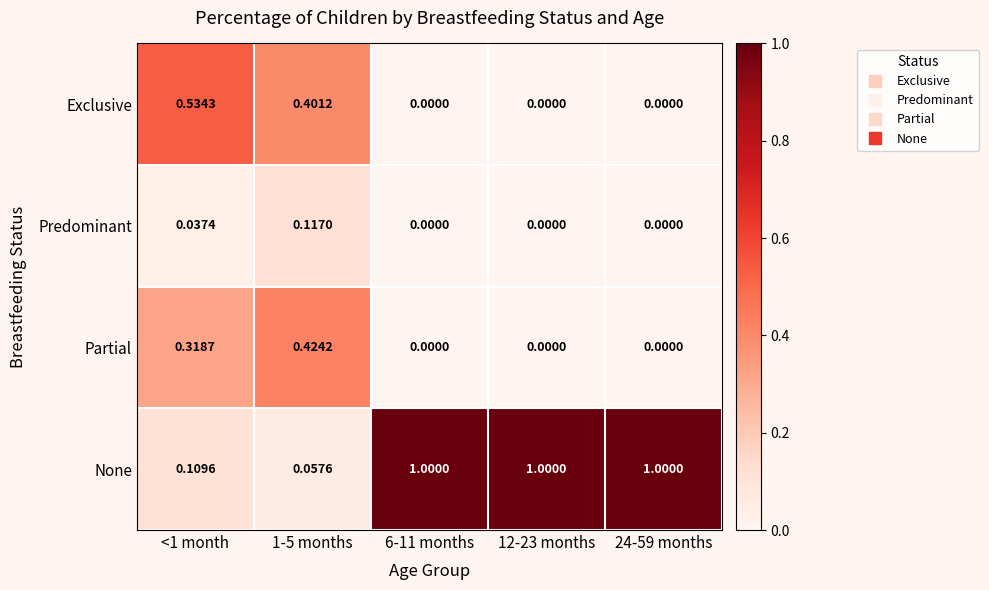

Count the number of categories in the chart.

5